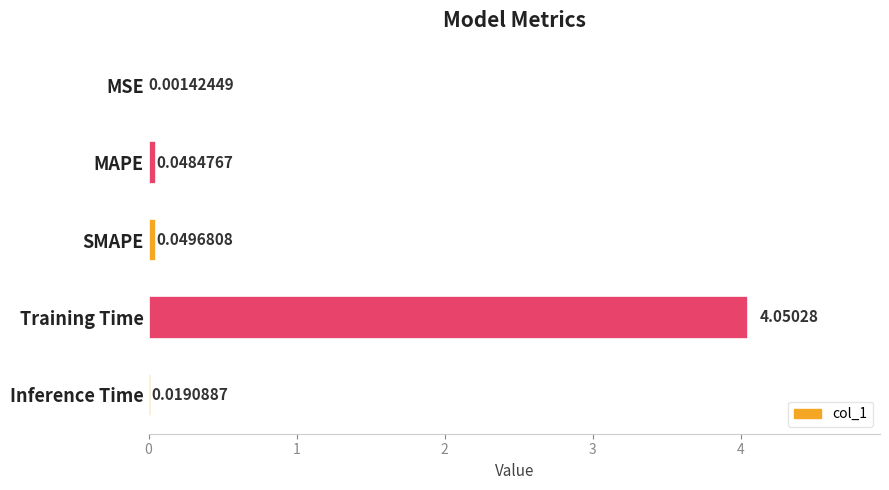

What is the sum of all values?

4.2